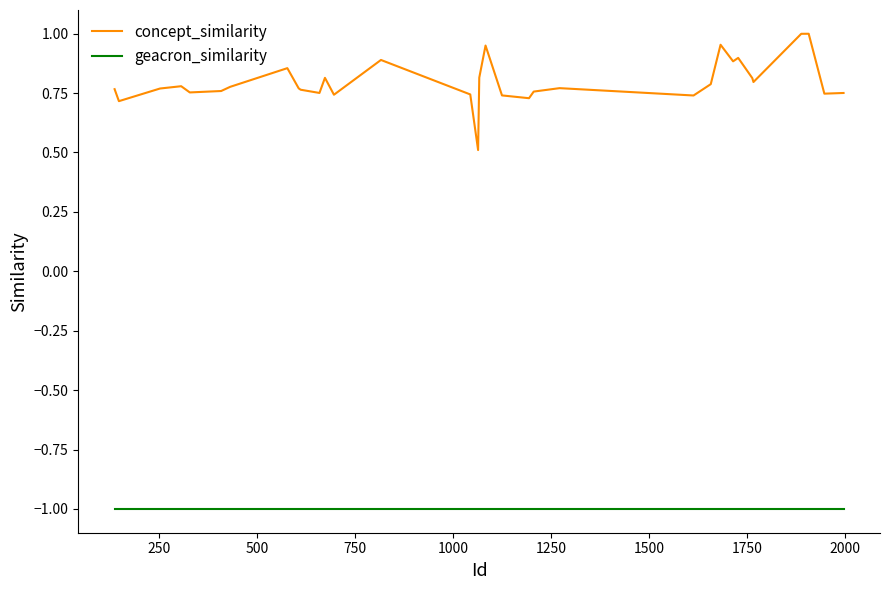

What is the maximum value shown in the chart?

1.0